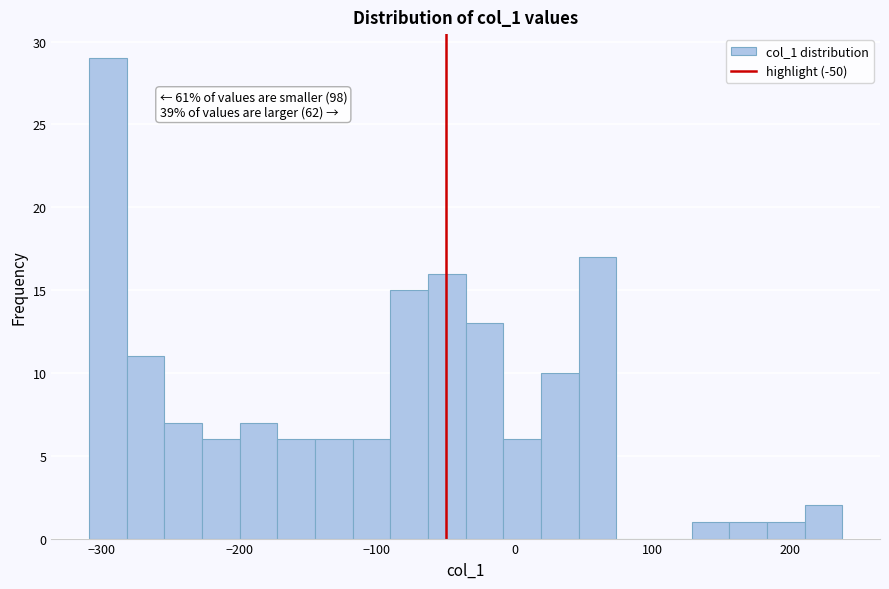

Around what value on the x-axis is the tallest bar? Give the approximate position of its centre, as read against the axis.

-300